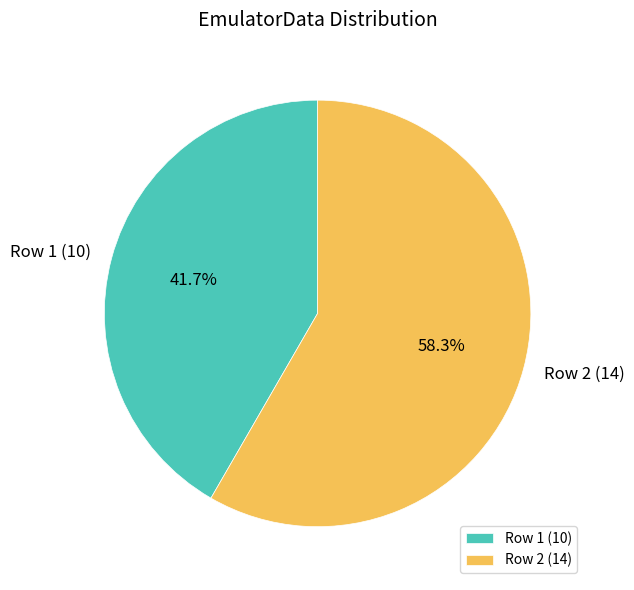

What is the majority slice?

Row 2 (14)